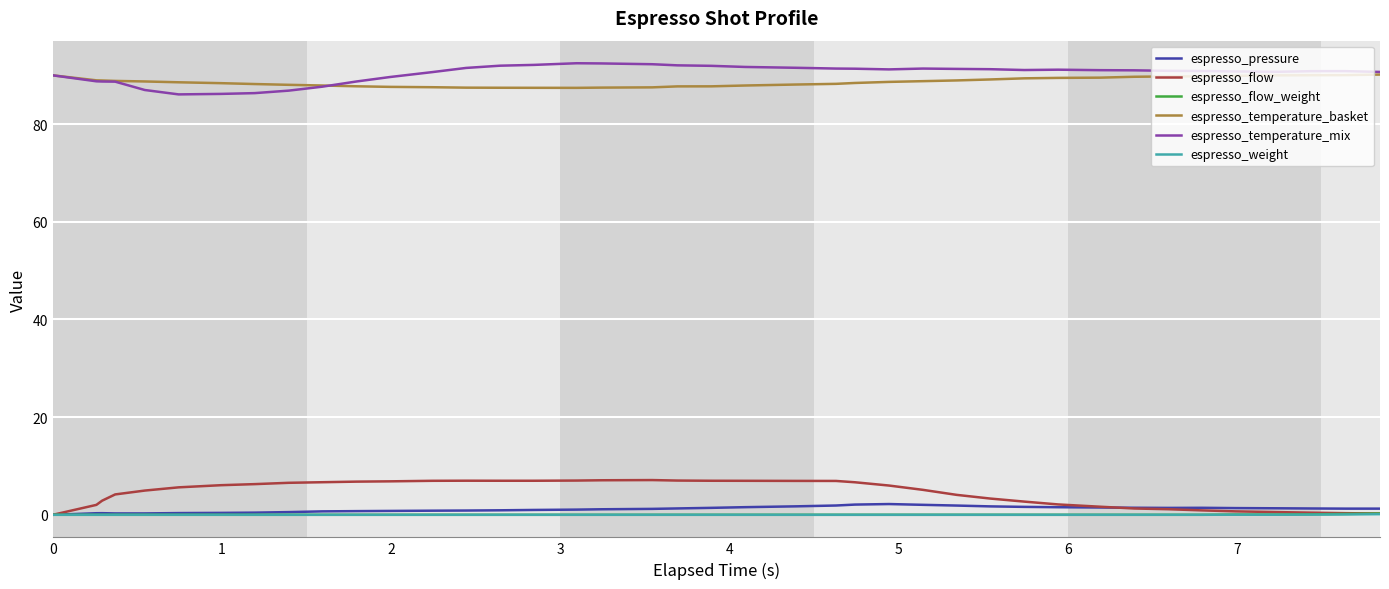

What is the difference between the maximum and second lowest values in the espresso_temperature_basket series?

2.7